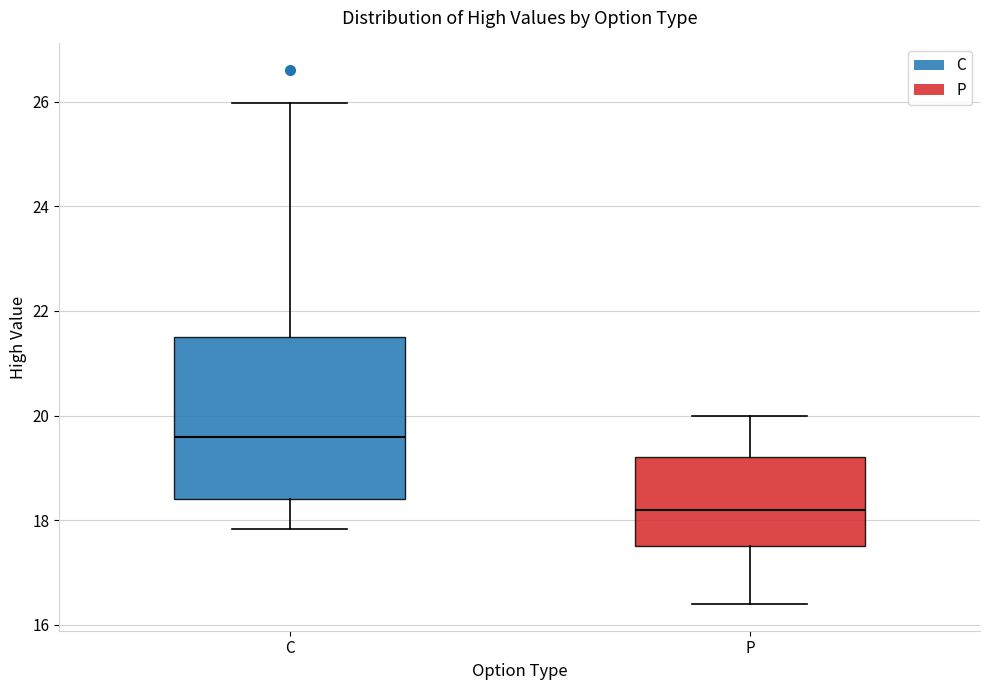

Reading left to right, read every box against the y-axis: the position of its median line, the range the box covers, and the ends of its whiskers. The values are not printed on the chart, so give them approximately, as read against the axis.

C: median 19.6, box 18.4 to 21.6, whiskers 17.8 to 26.0
P: median 18.2, box 17.6 to 19.2, whiskers 16.4 to 20.0